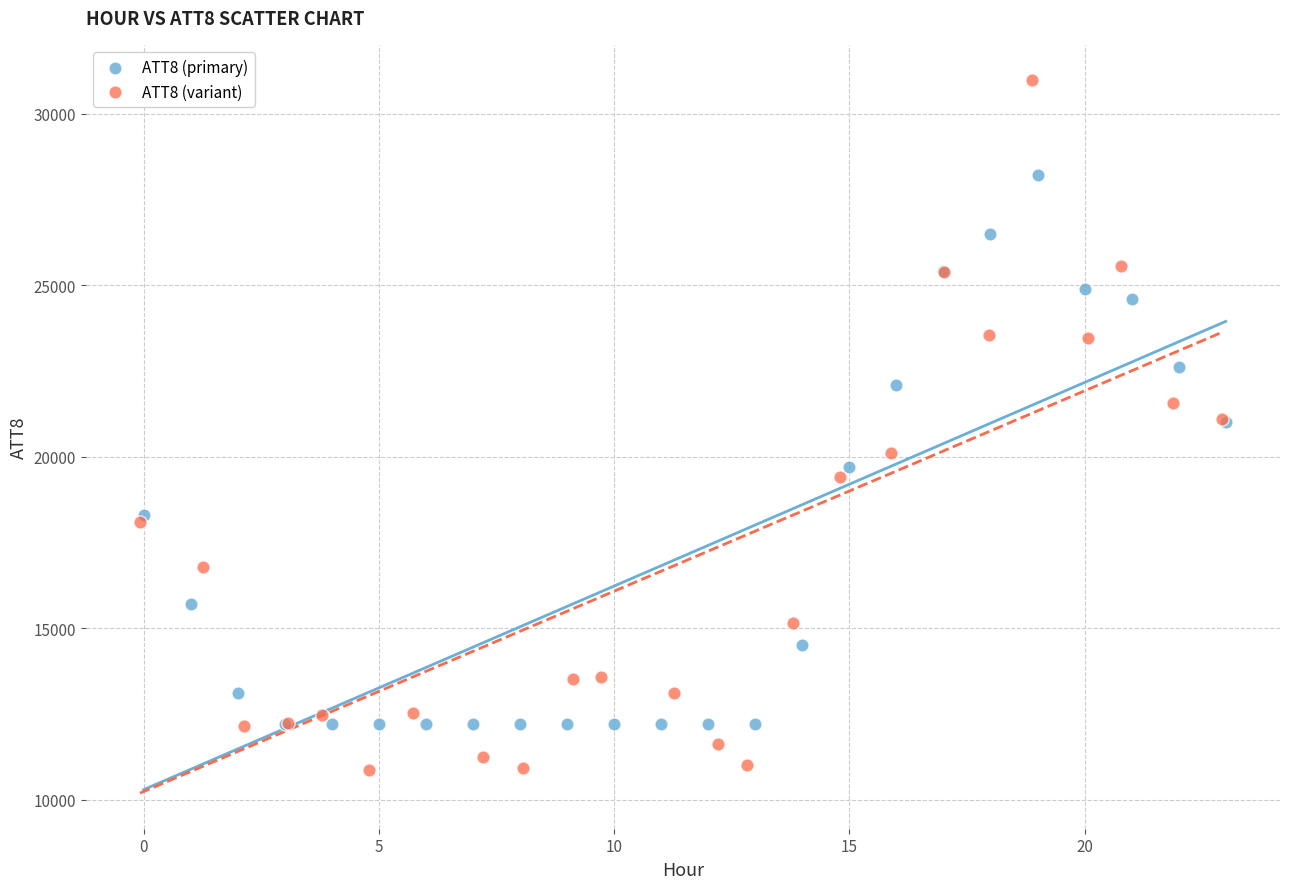

What are all the series names shown in the legend?

ATT8 (primary), ATT8 (variant)